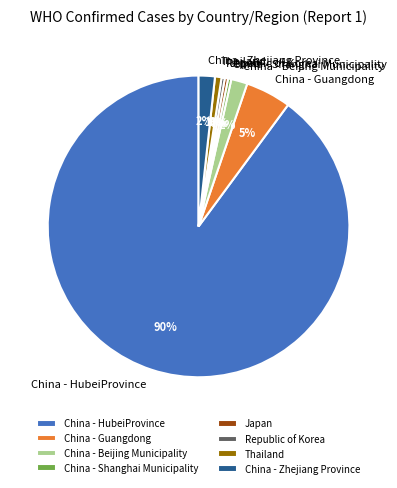

What is the largest slice in the pie chart?

China - HubeiProvince